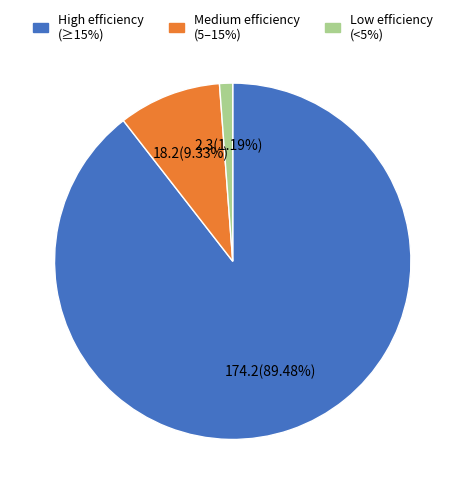

Is High efficiency (≥15%) the majority of the pie?

Yes